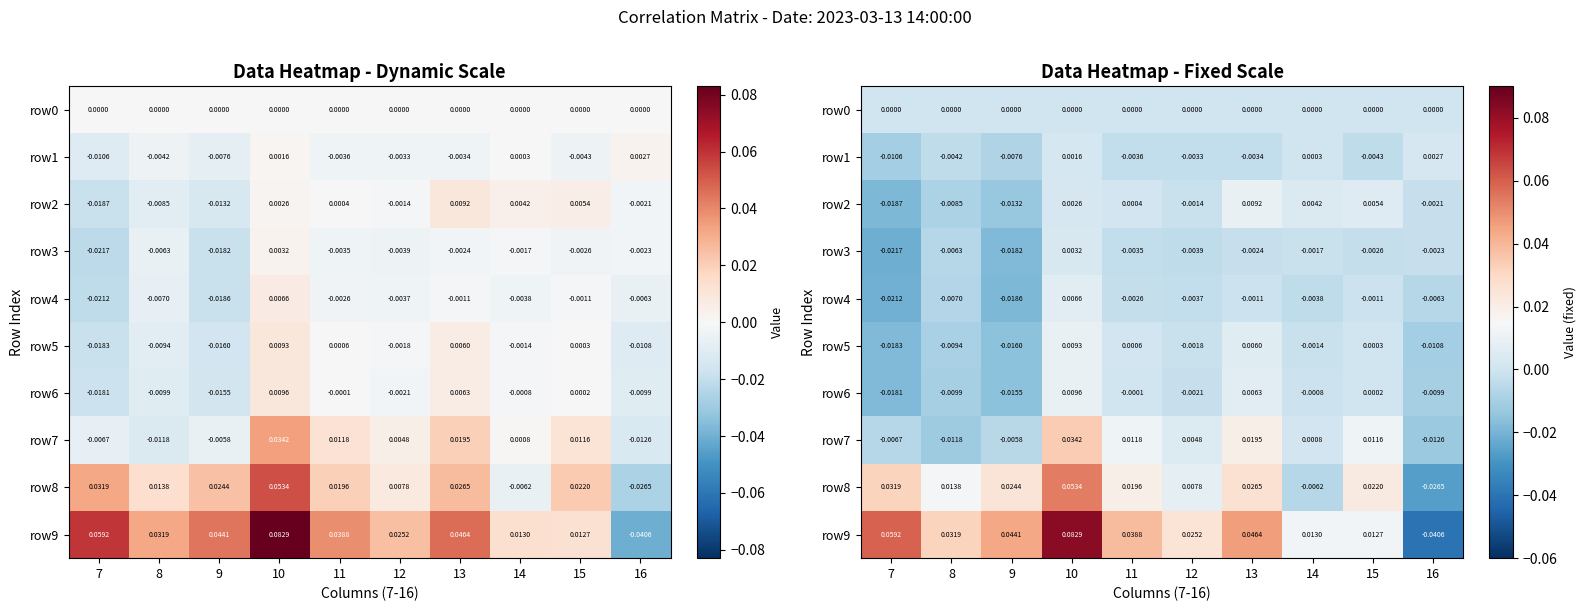

At which label does row6 first exceed 0?

10